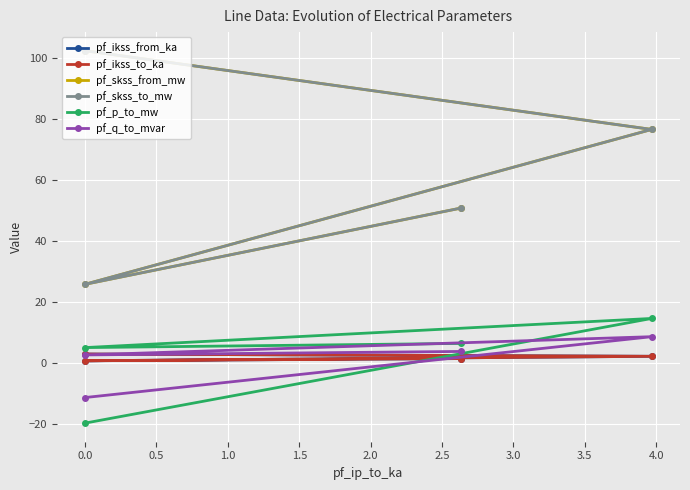

The value of pf_ikss_from_ka at 0.0 is 3.9. True or false?

False